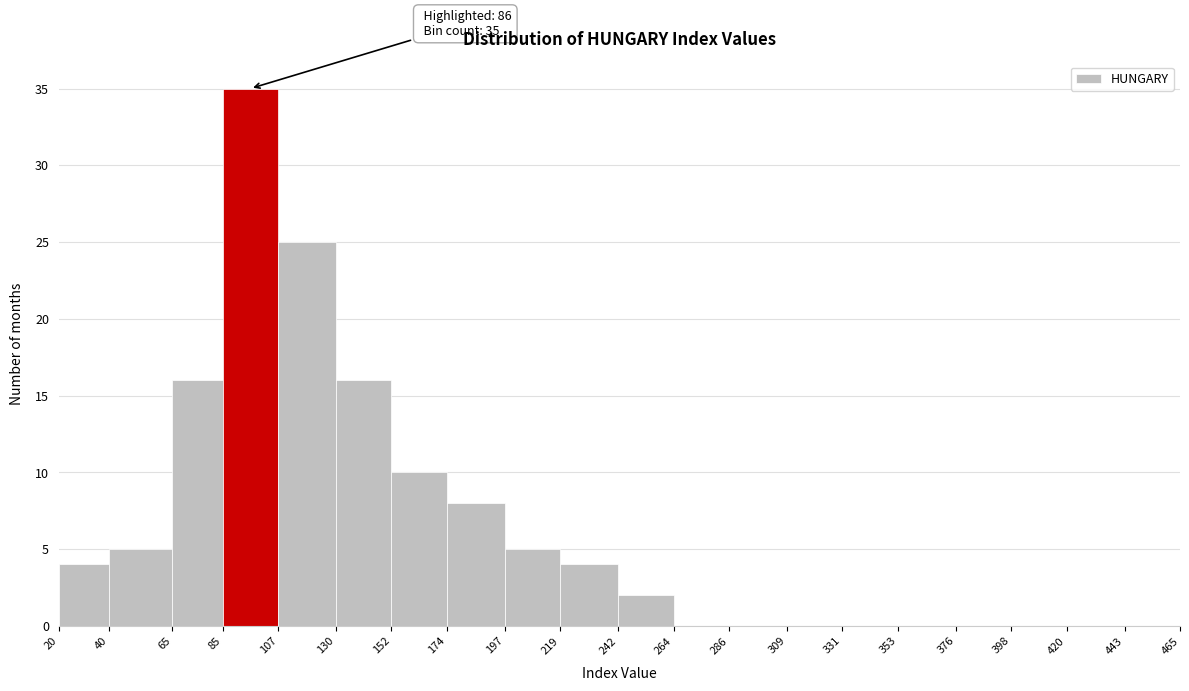

Which range on the x-axis has the tallest bar?

85 to 107